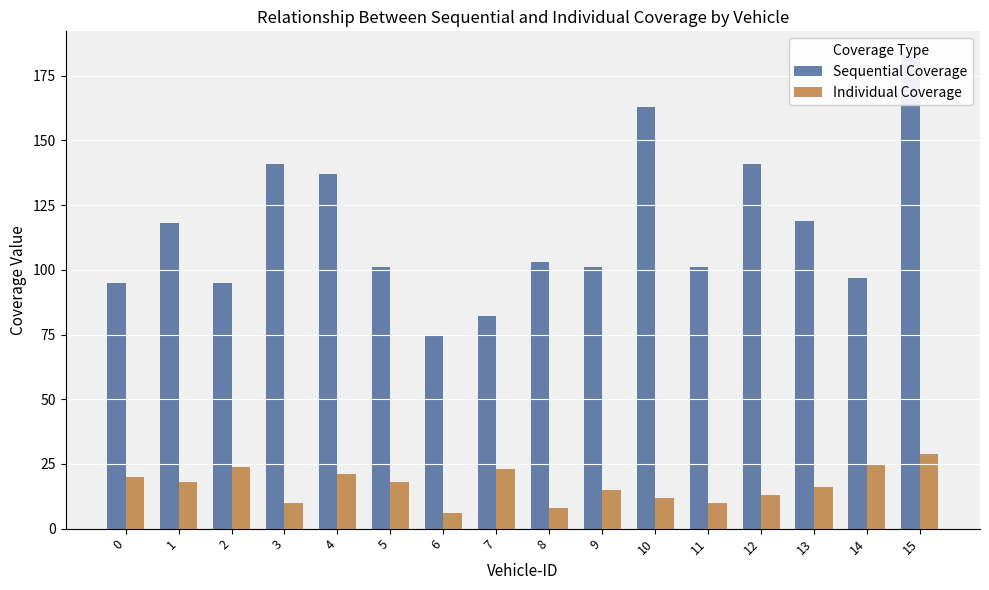

True or false: Sequential Coverage has a value of 200 at 3.

False